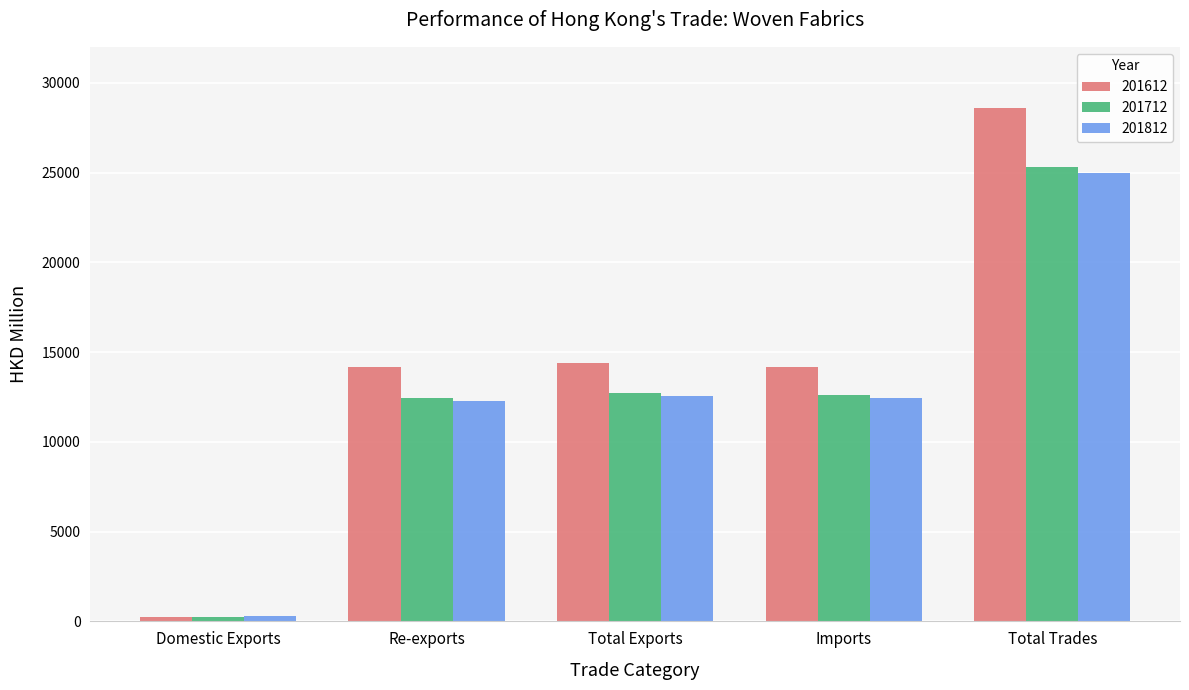

What are all the series names shown in the legend?

201612, 201712, 201812